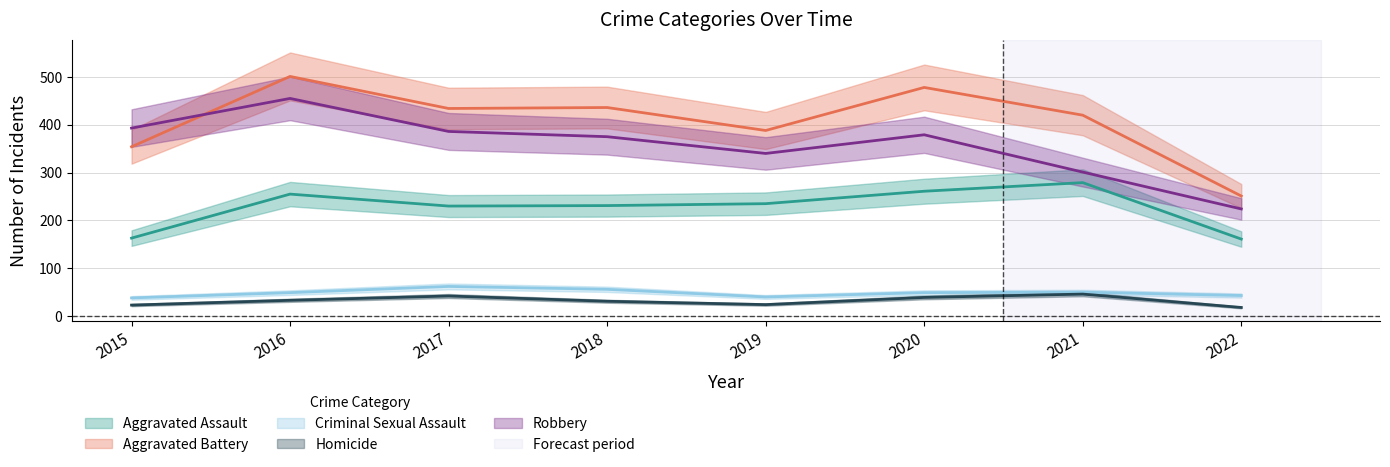

At which category does Aggravated Battery reach its first local valley?

2017